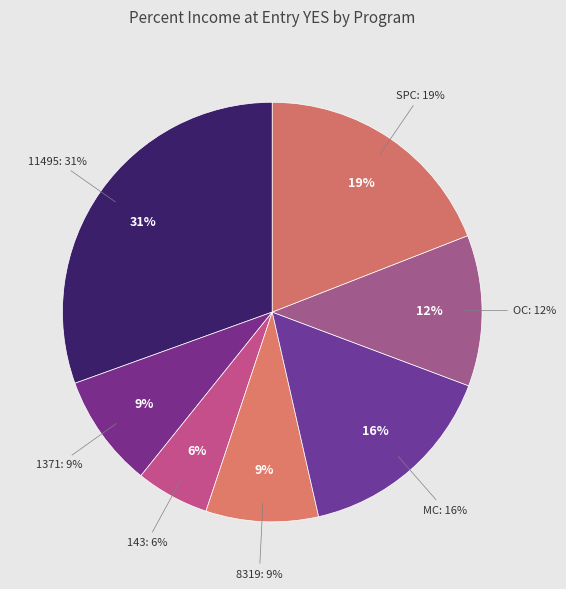

What is the largest slice in the pie chart?

11495